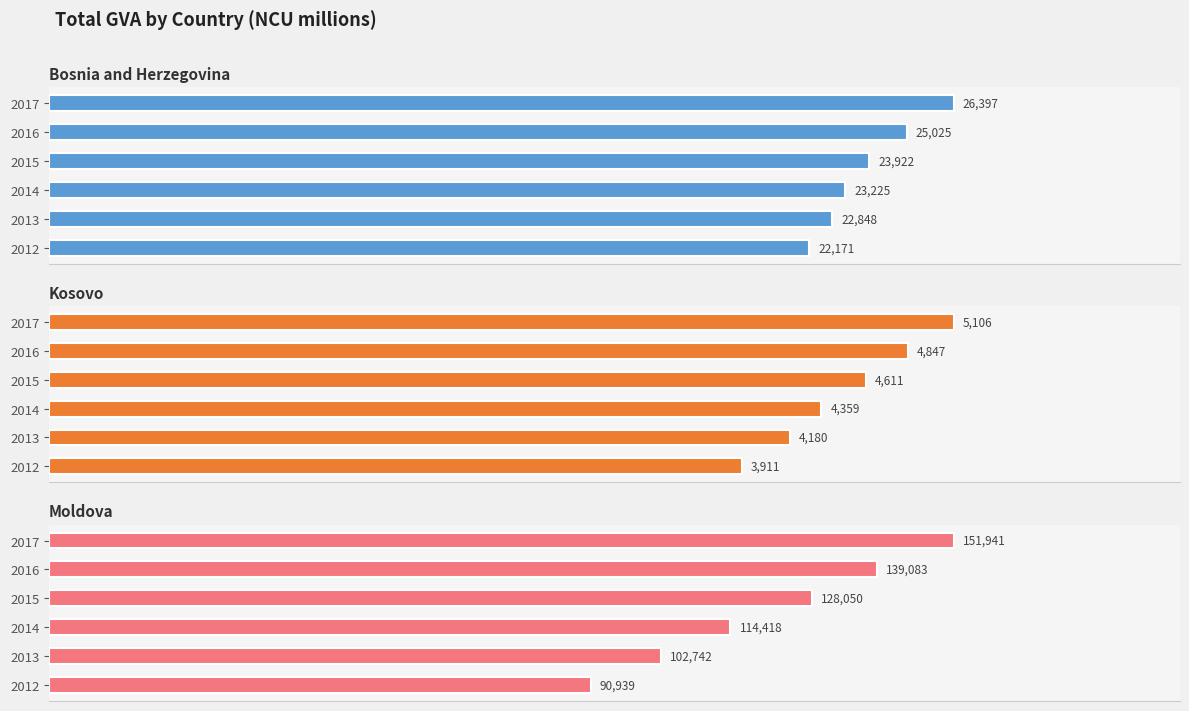

What is the difference between the maximum and minimum values in the Kosovo series?

1195.0